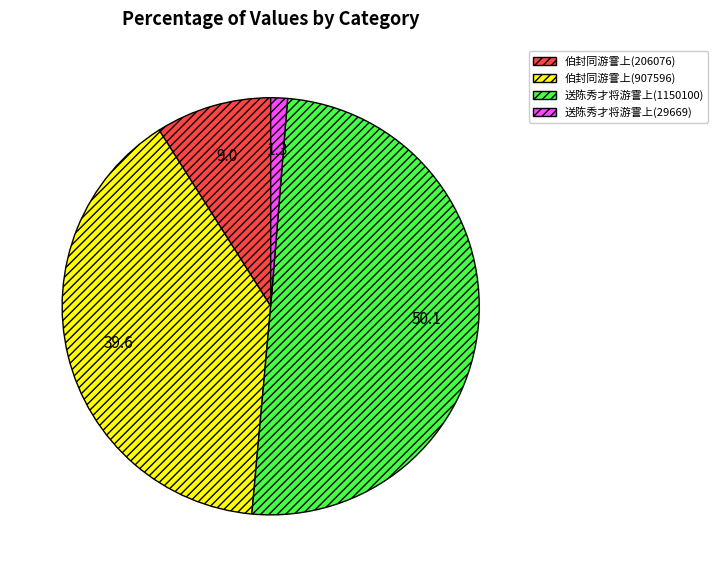

What is the smallest slice in the pie chart?

送陈秀才将游霅上(29669)